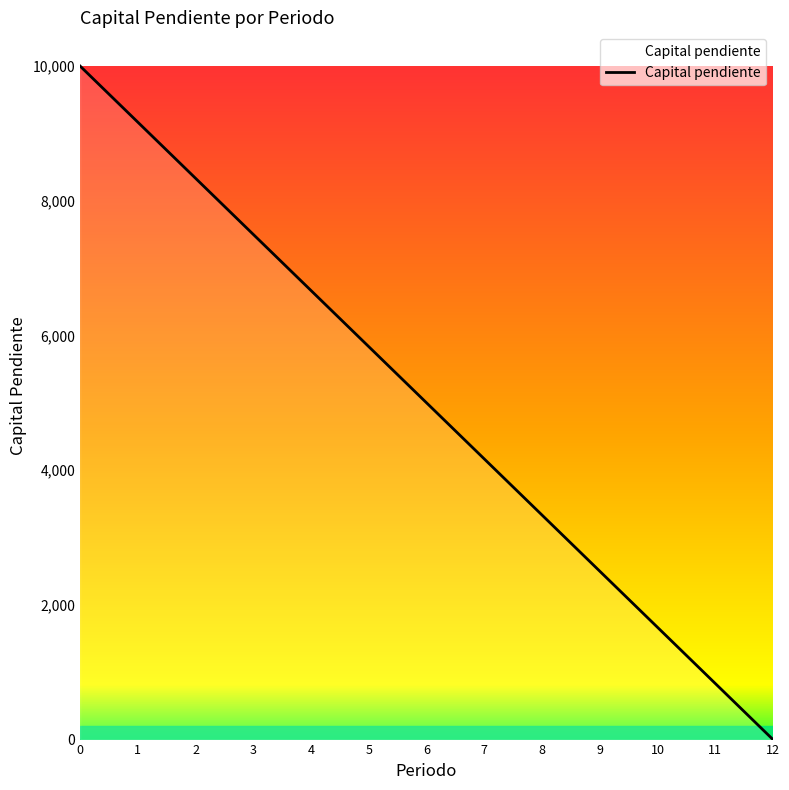

Is this an area chart (filled region under the line)?

No